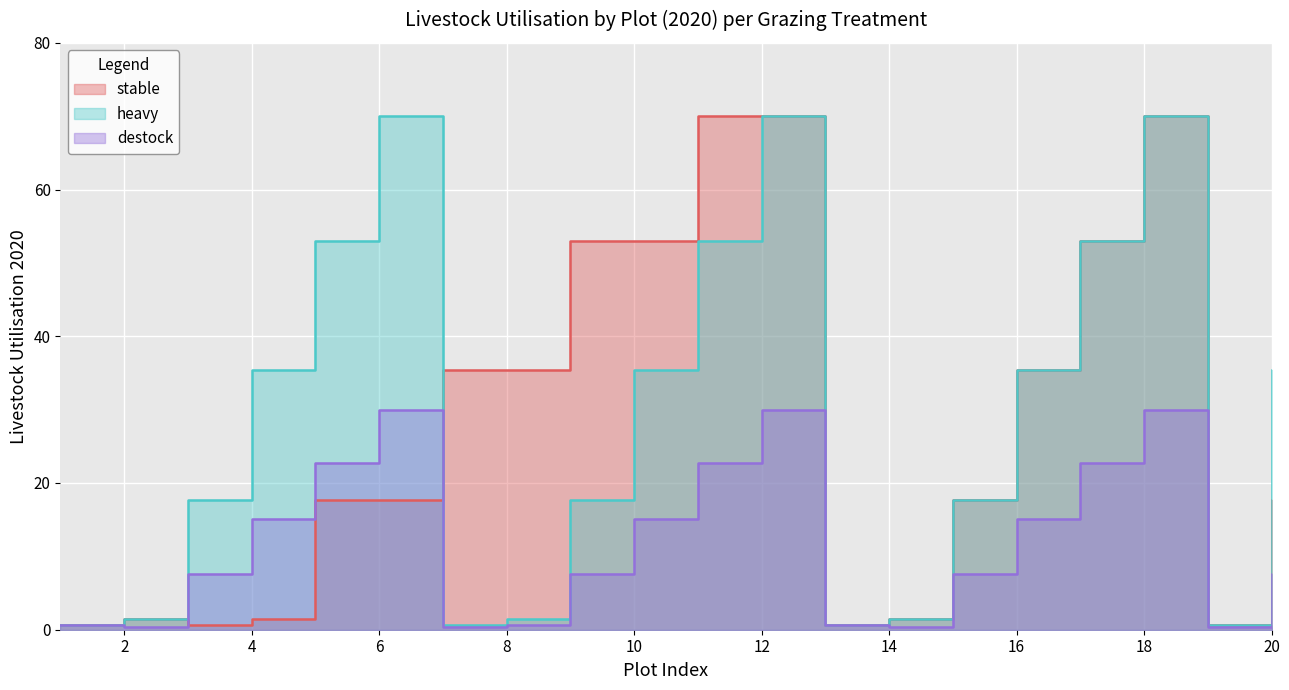

At which label does destock reach its minimum?

1